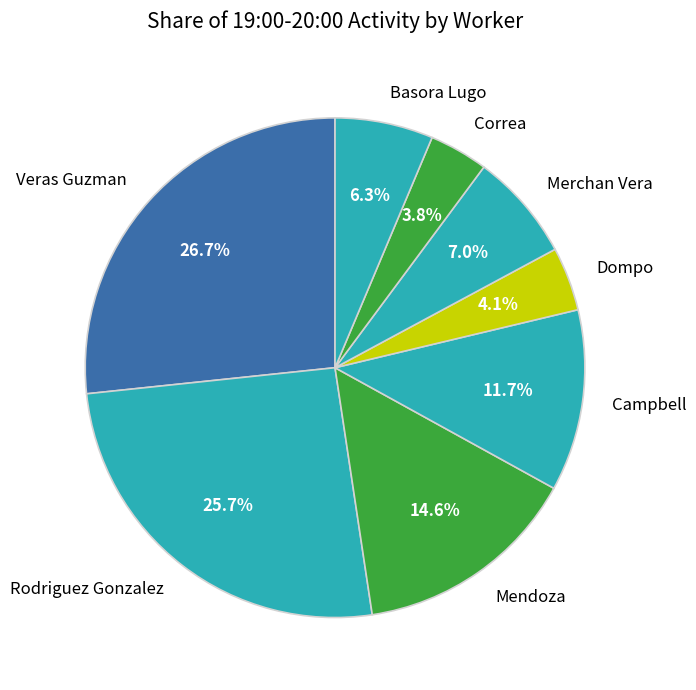

How many segments does this pie chart have?

8